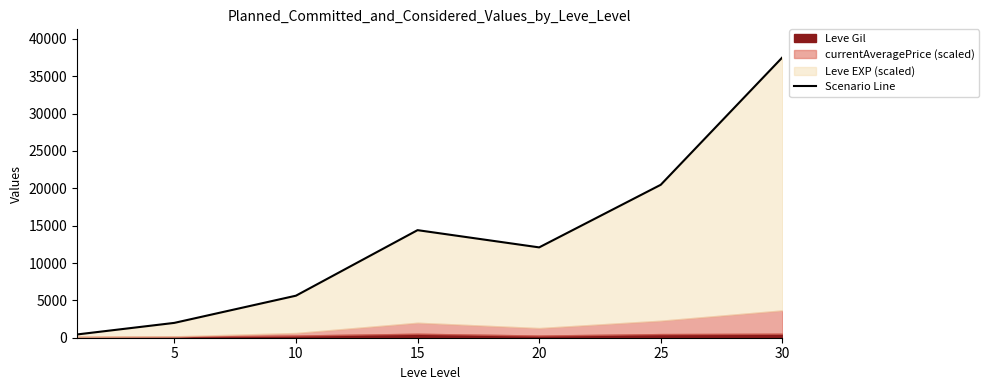

What is the sum of the values at 15 and 20?

26486.6